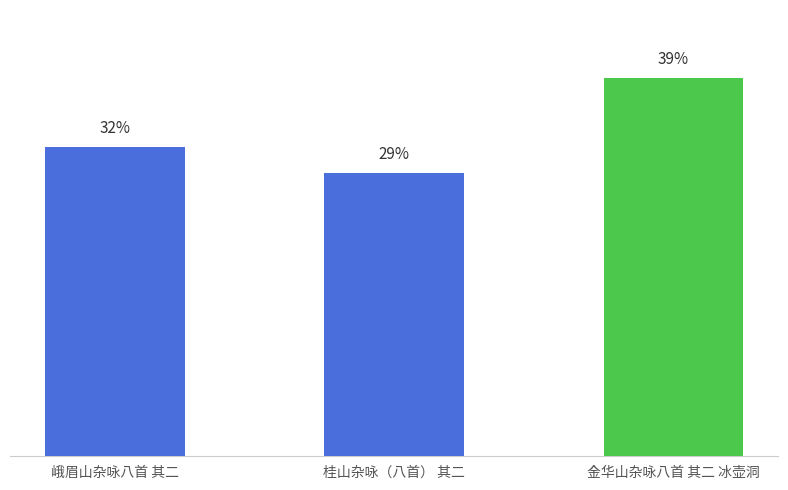

Are the bars horizontal?

No